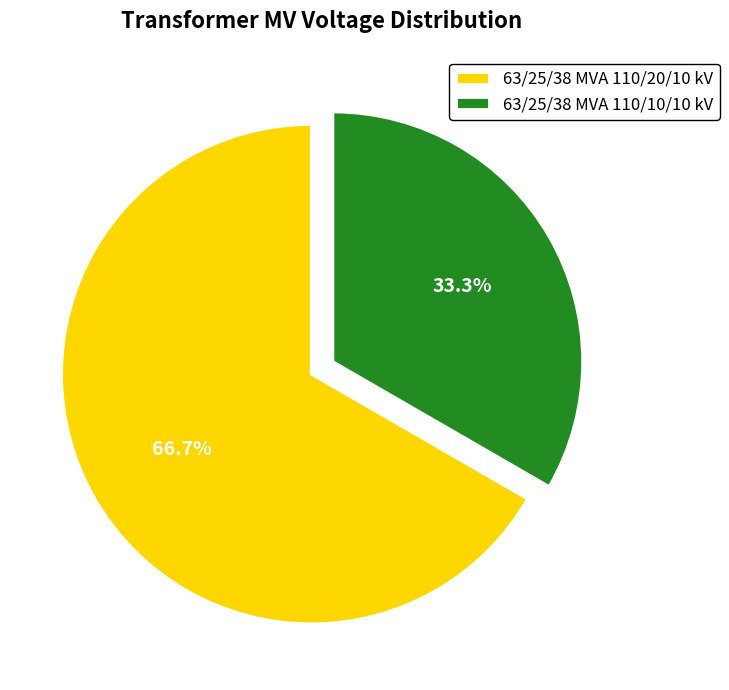

Which has a higher value, 63/25/38 MVA 110/10/10 kV or 63/25/38 MVA 110/20/10 kV?

63/25/38 MVA 110/20/10 kV